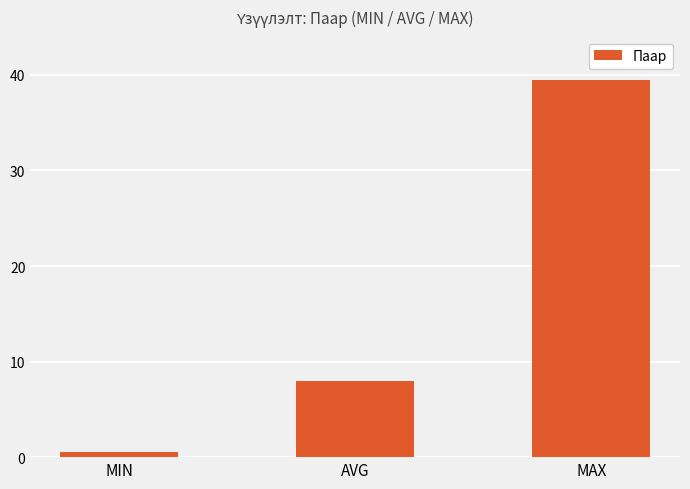

Rank the categories by value from lowest to highest.

MIN, AVG, MAX